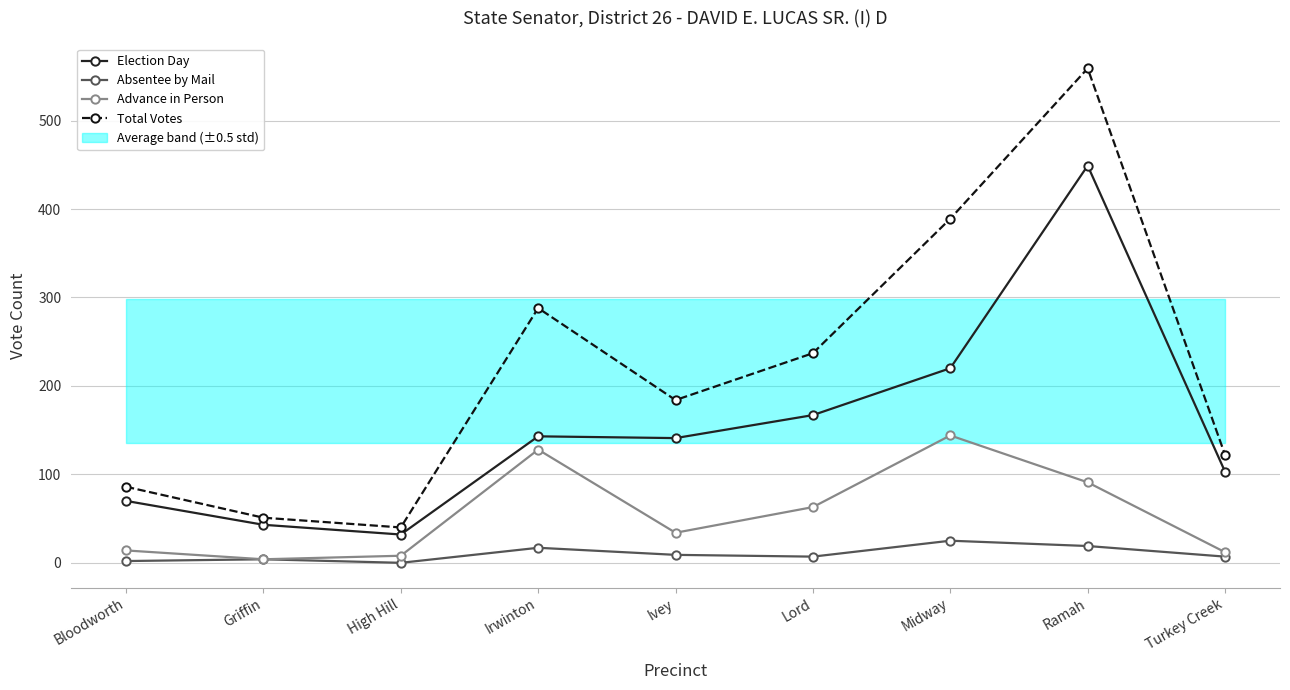

Is it true that Advance in Person equals 12 at Turkey Creek?

True